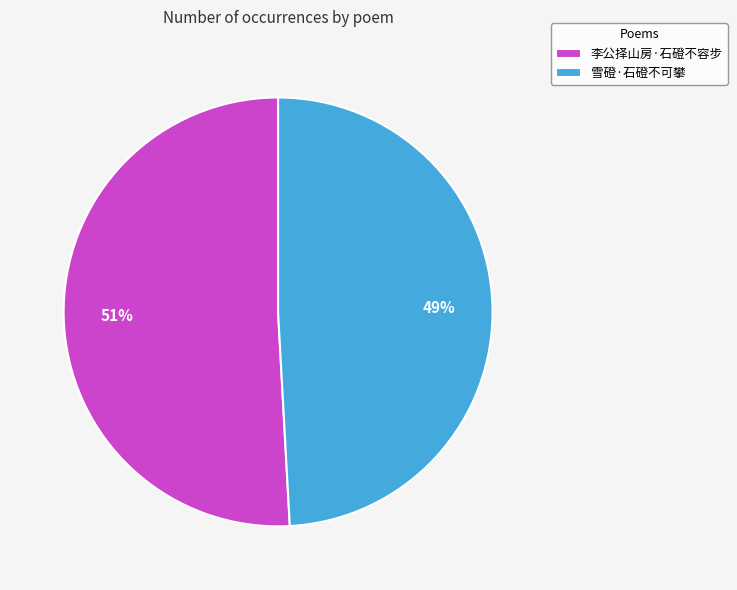

What is the ratio of the value at 雪磴·石磴不可攀 to the value at 李公择山房·石磴不容步?

1.0